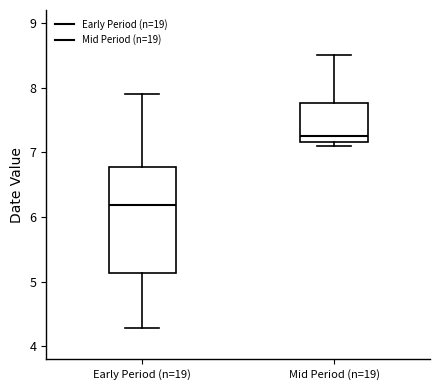

Reading left to right, transcribe this box plot: for each box, give where its median line is, the range the box spans, and where its two whiskers end, as read against the y-axis. The values are not printed on the chart, so give them approximately, as read against the axis.

Early Period (n=19): median 6.2, box 5.1 to 6.8, whiskers 4.3 to 7.9
Mid Period (n=19): median 7.3, box 7.2 to 7.8, whiskers 7.1 to 8.5